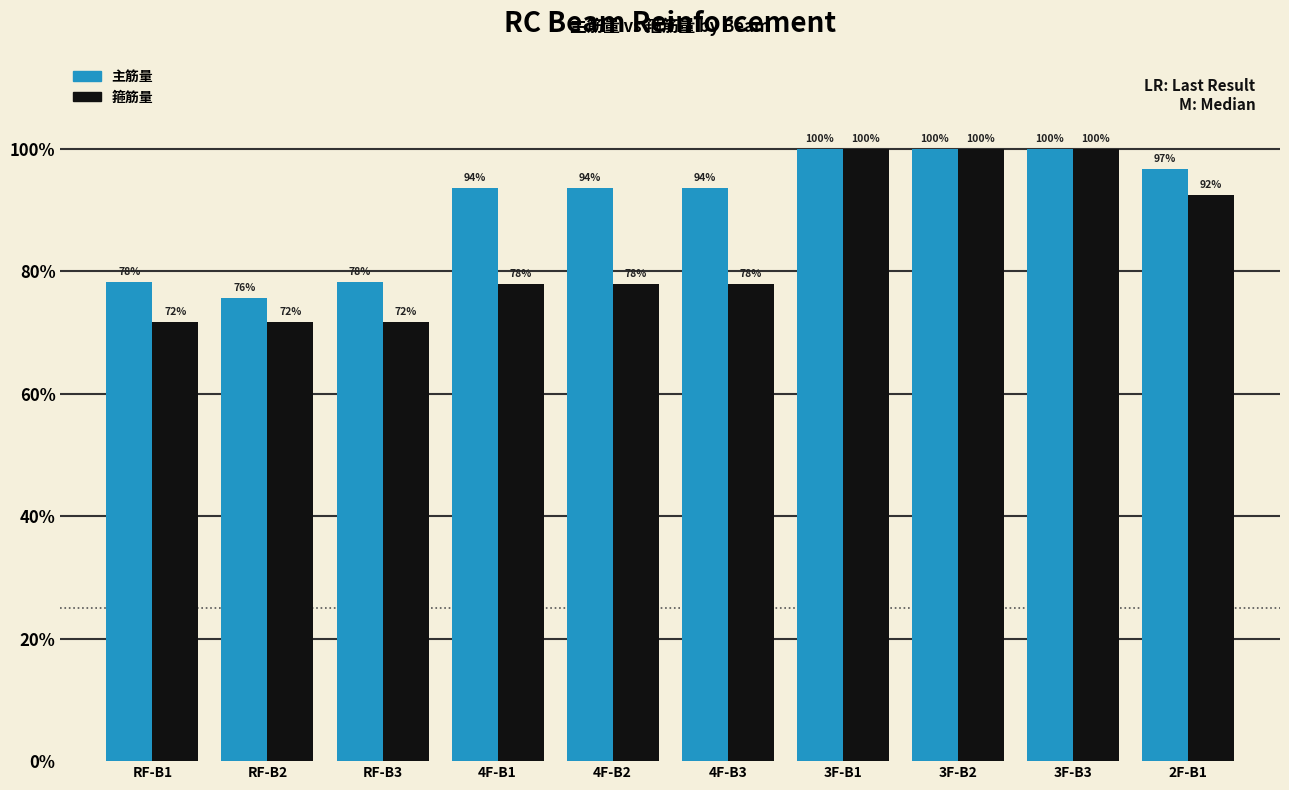

Read the 主筋量 value at RF-B3.

78.3